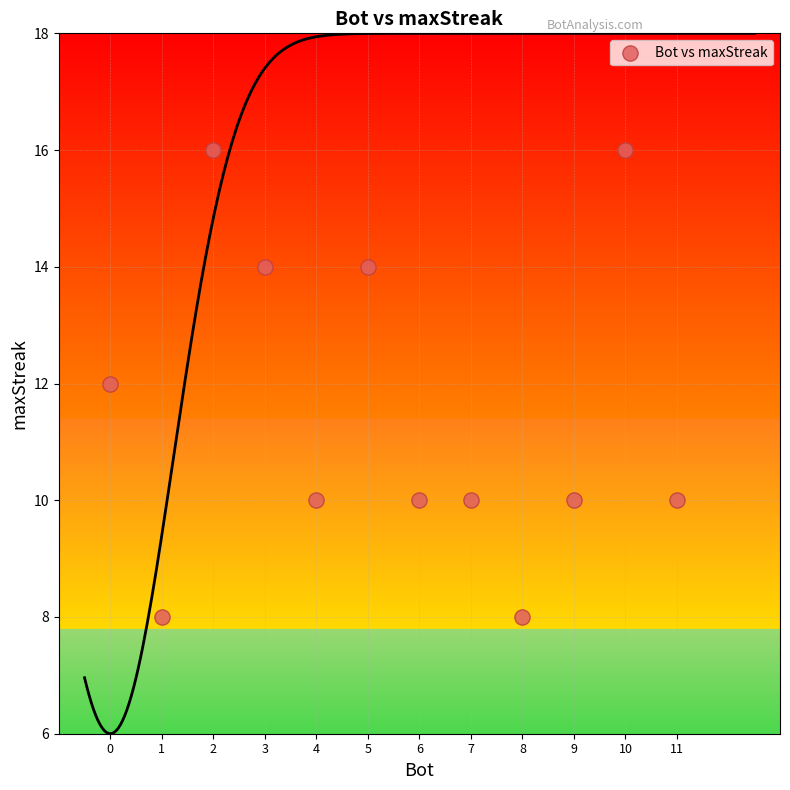

What is the range of Y values (max minus min)?

8